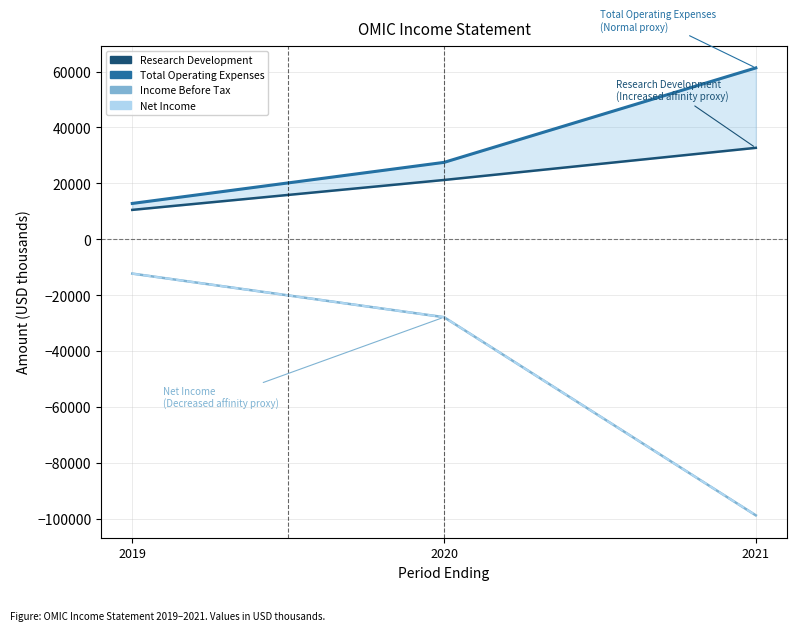

Is it true that Income Before Tax equals -27900 at 2020?

True